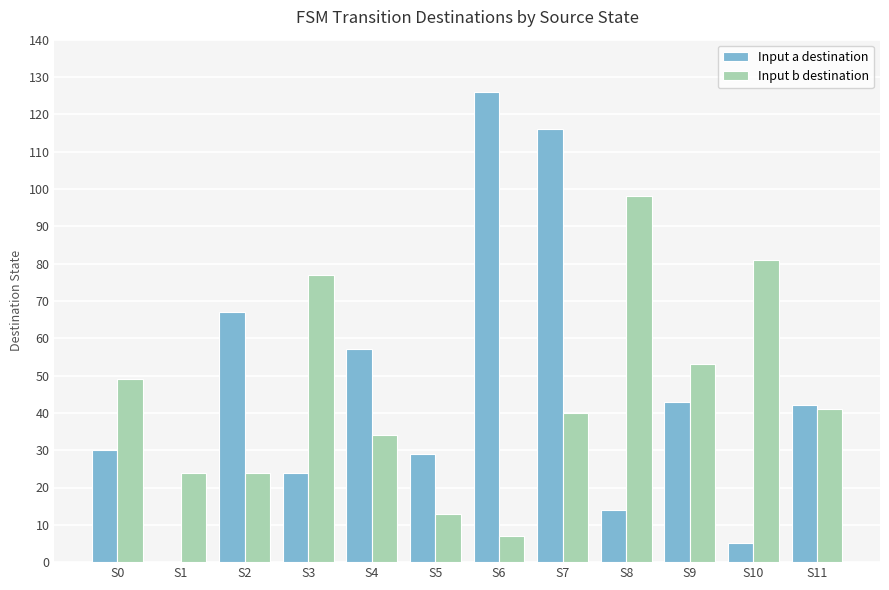

Reading left to right, what are all the values shown in this chart?

Input a destination: 30	0	67	24	57	29	126	116	14	43	5	42
Input b destination: 49	24	24	77	34	13	7	40	98	53	81	41